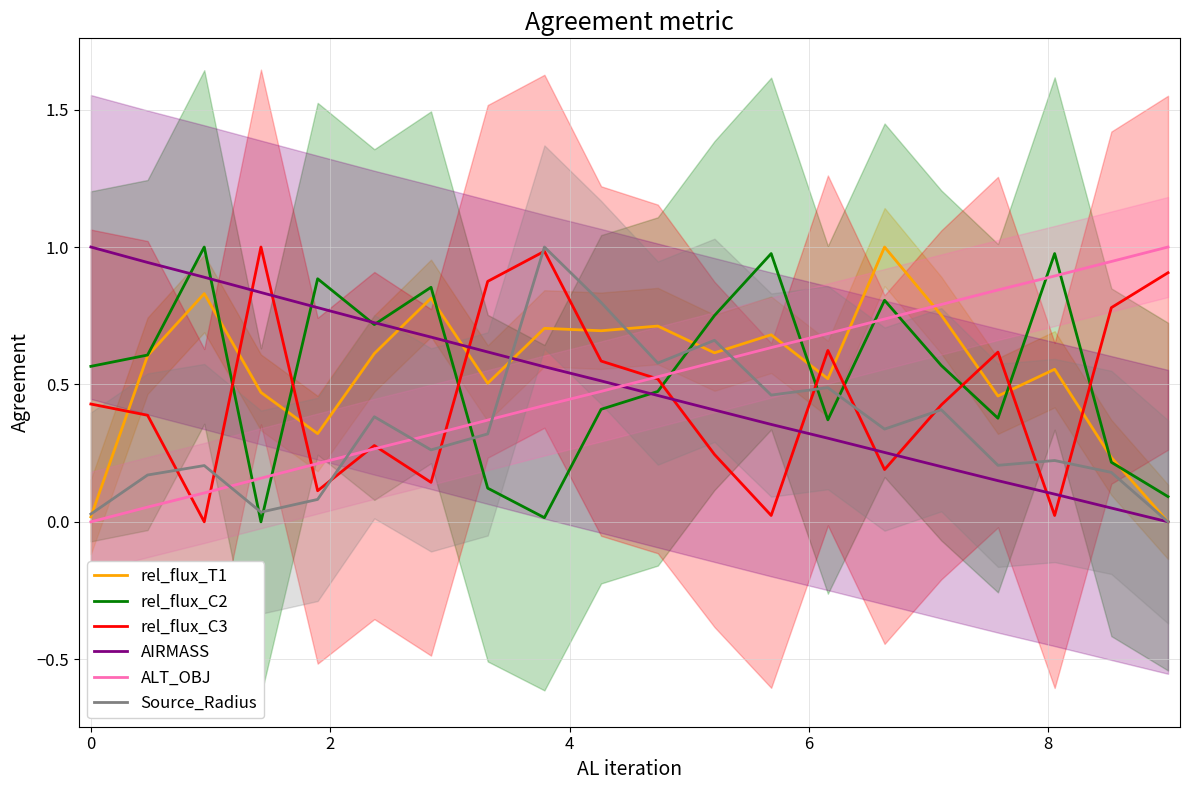

True or false: rel_flux_C3 and rel_flux_T1 intersect in this chart.

True